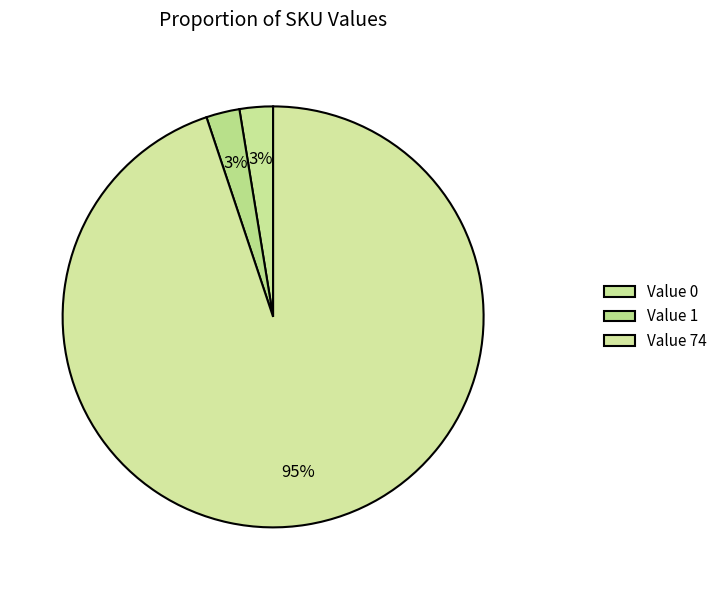

How many slices are in this pie chart?

3